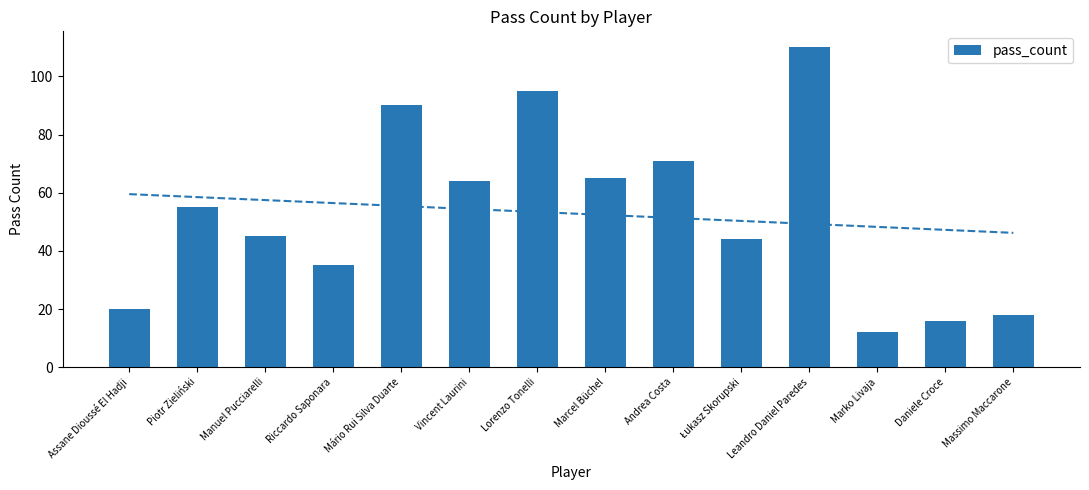

Reading left to right, transcribe all the data shown in this chart.

20	55	45	35	90	64	95	65	71	44	110	12	16	18